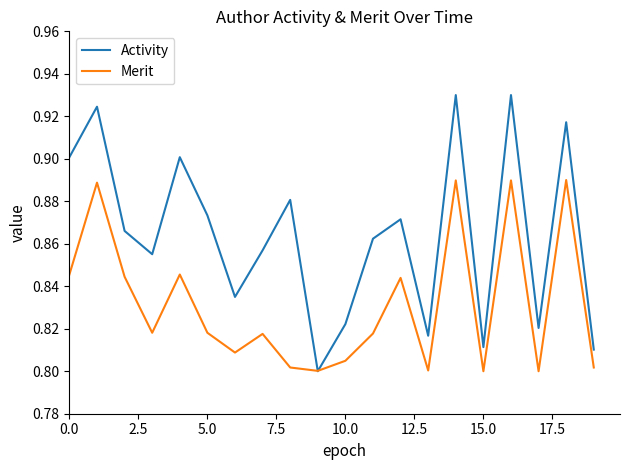

Which series has the largest total across all categories?

Activity